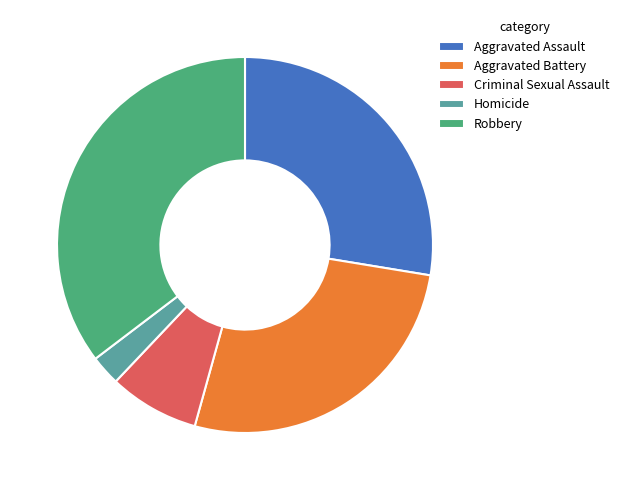

Rank the categories by value from highest to lowest.

Robbery, Aggravated Assault, Aggravated Battery, Criminal Sexual Assault, Homicide